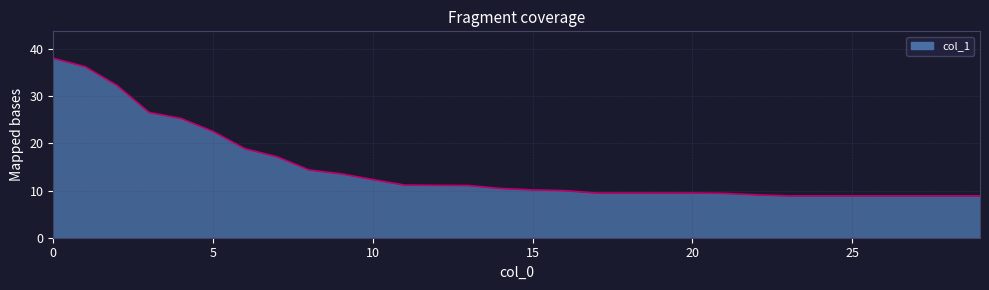

What is the smallest value displayed?

8.9